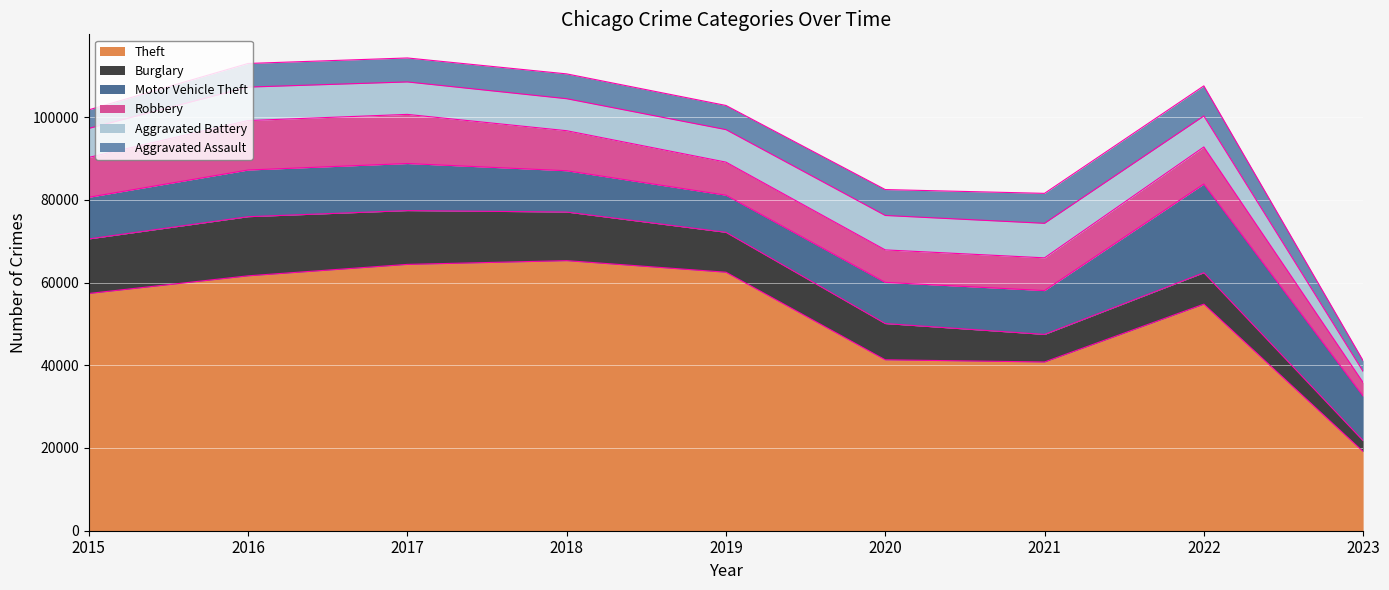

How many categories are shown in the chart?

9